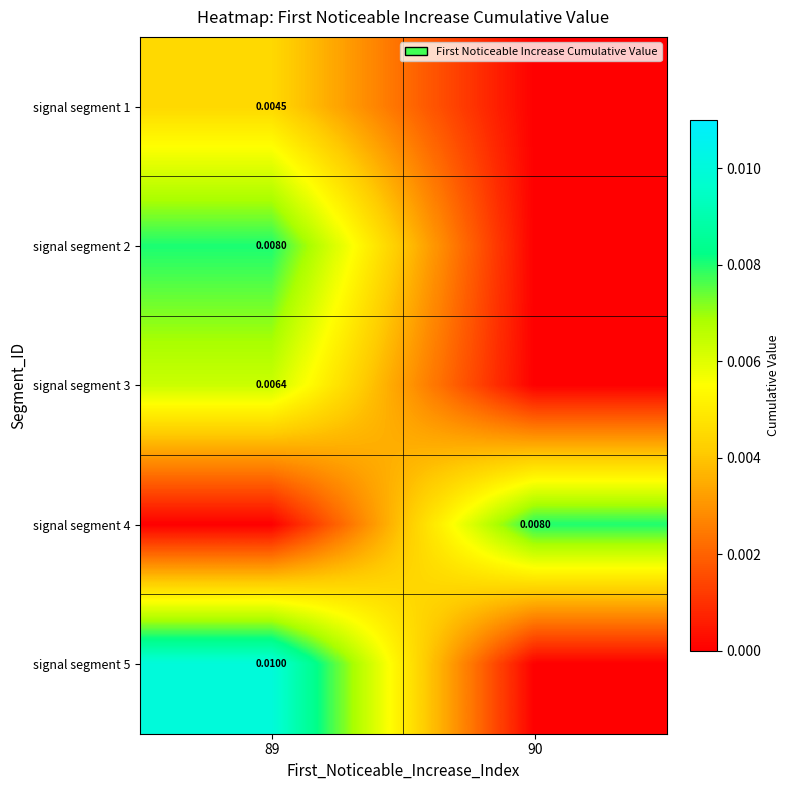

Count the signal segment 4 values in the range 0 to 1.

2